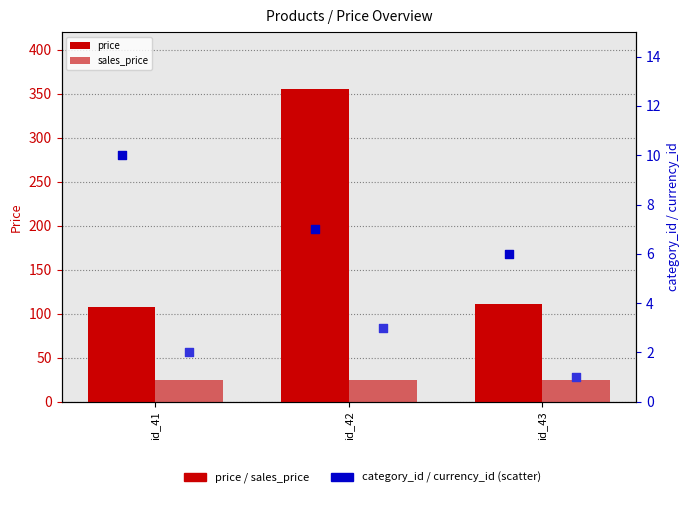

At which category is the sum across all series the highest?

id_42